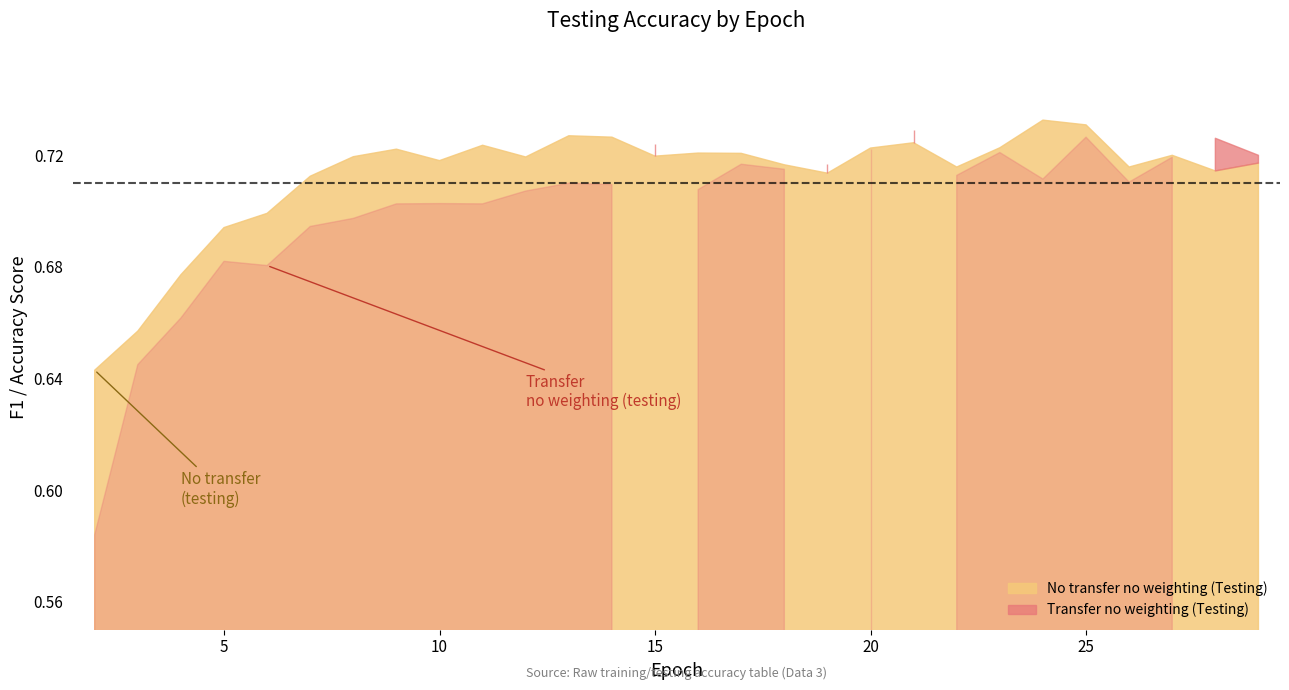

What is the maximum value shown in the chart?

0.7